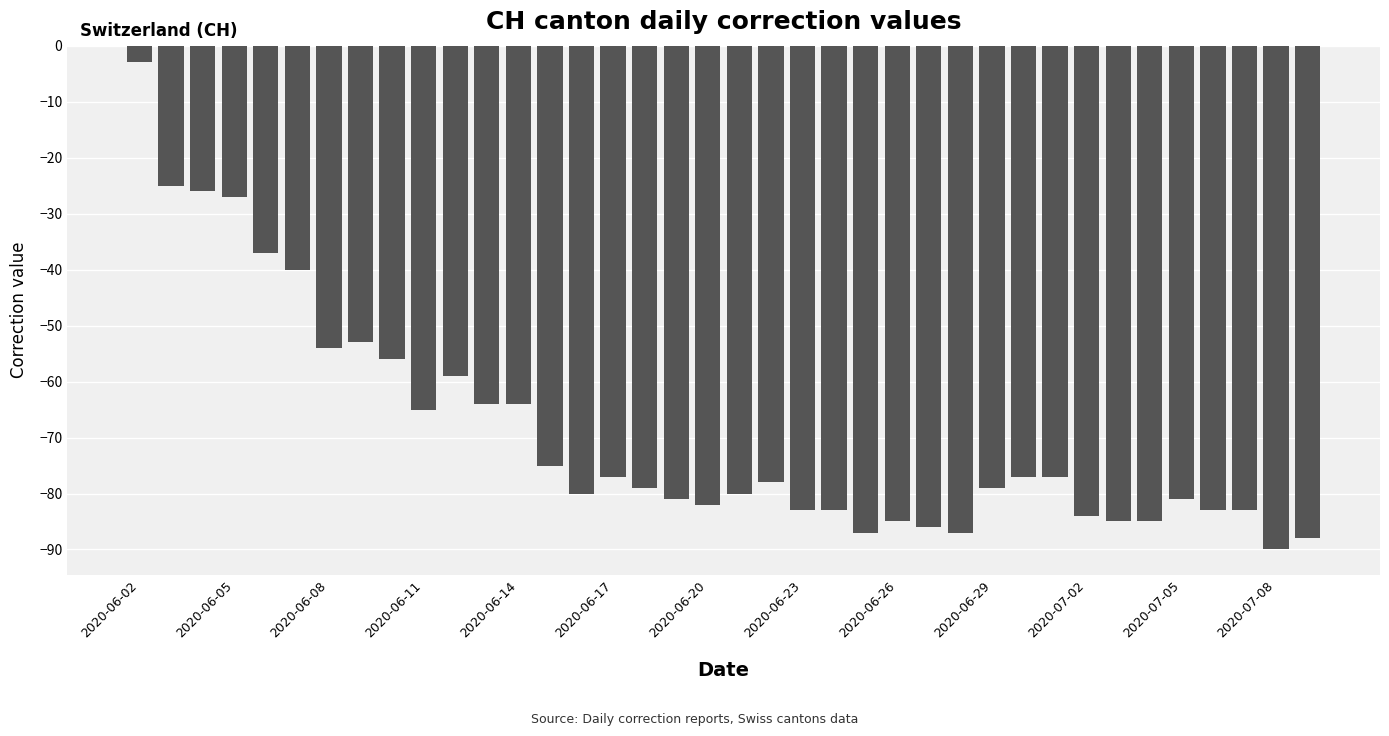

What is the value of the 15th bar from the left?

-80